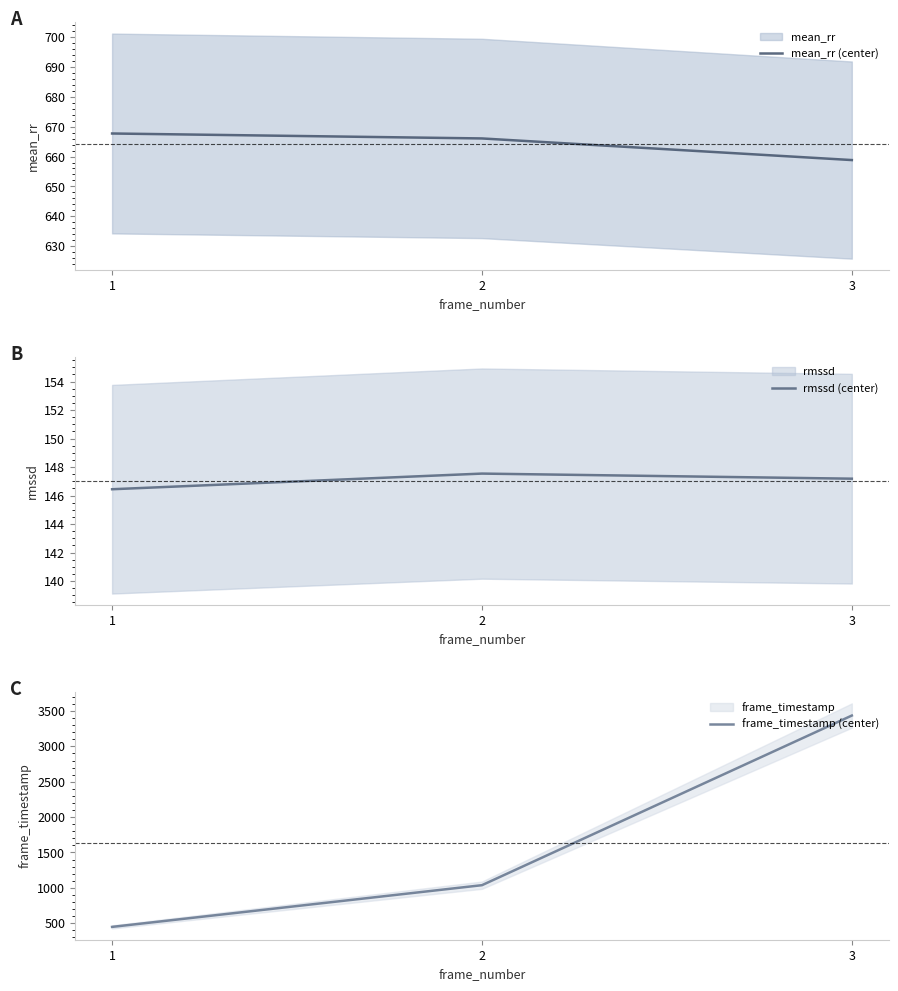

What is the difference between the rmssd (center) values at 1 and 2?

1.1